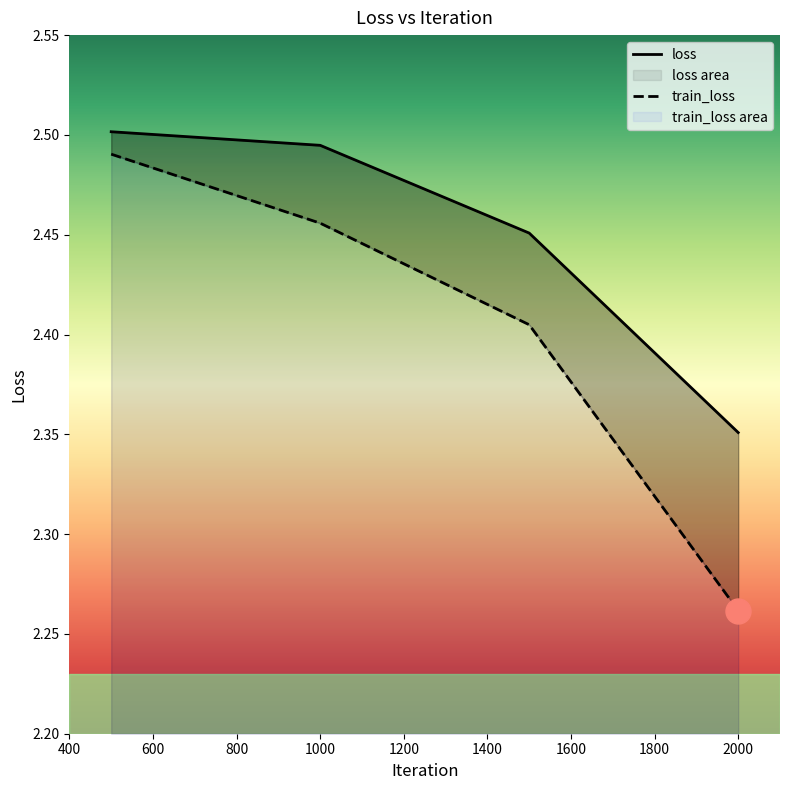

Reading left to right, list all the values displayed in this chart.

loss: 2.5	2.5	2.5	2.4
train_loss: 2.5	2.5	2.4	2.3